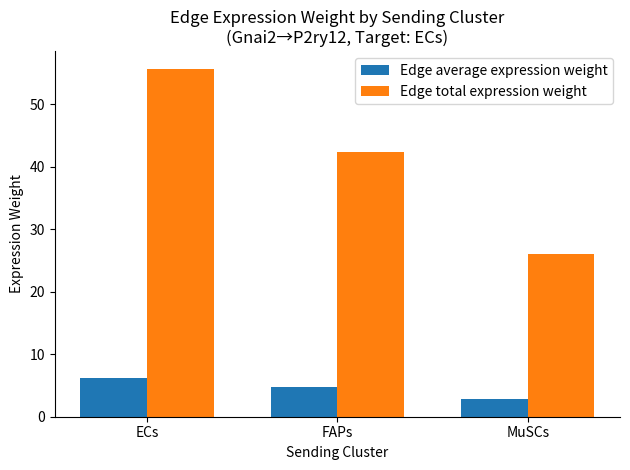

Reading left to right, extract all data points from this chart.

Edge average expression weight: 6.2	4.7	2.9
Edge total expression weight: 55.7	42.4	26.0